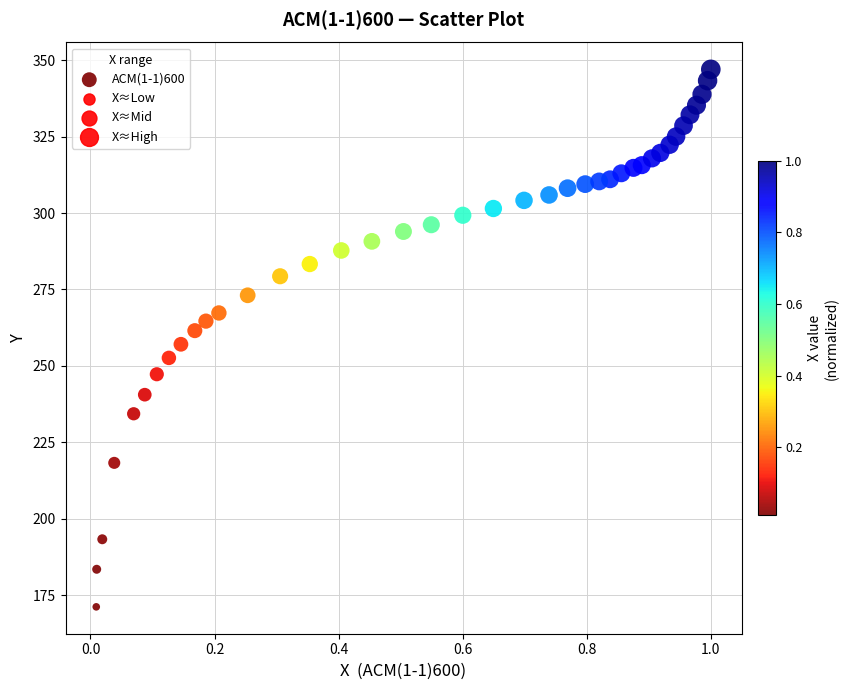

What is the range of X values (max minus min)?

1.0